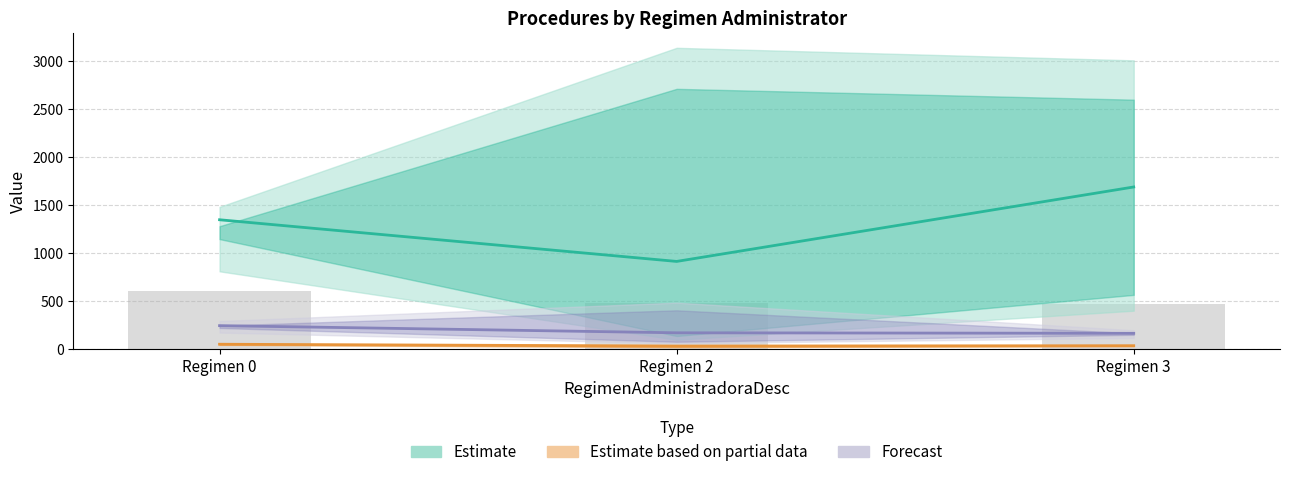

Count the Estimate based on partial data values in the range 27 to 46.

3